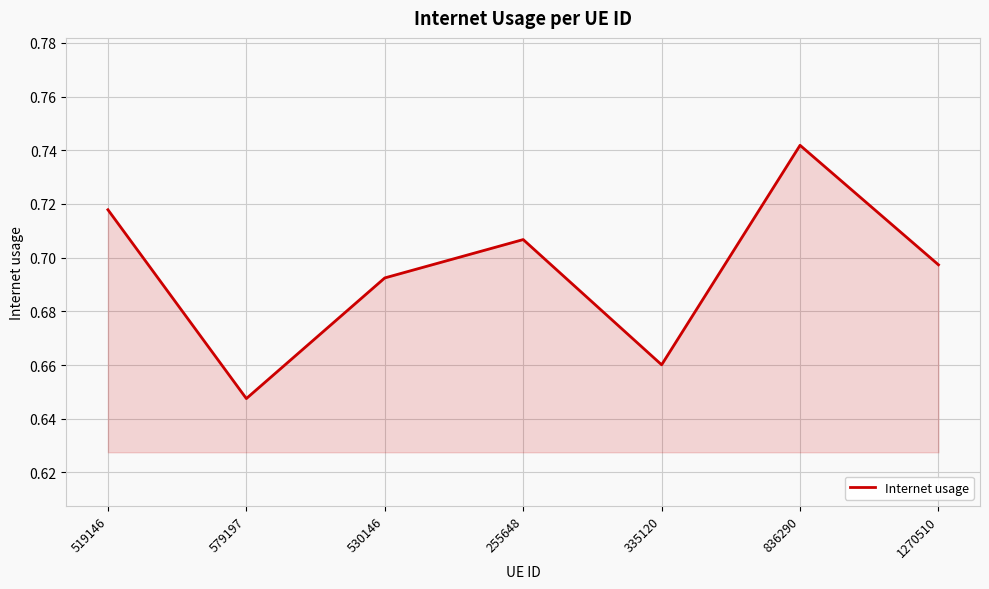

The chart shows a value of 1.2 at 1270510. True or false?

False